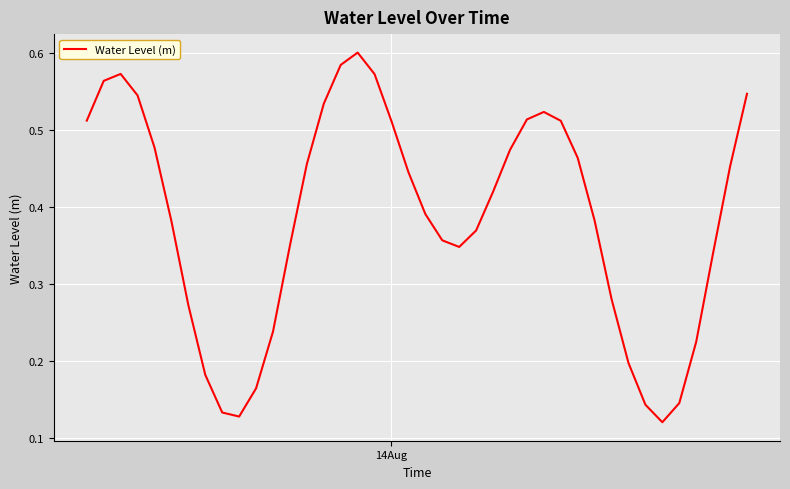

What is the minimum value shown in the chart?

0.1